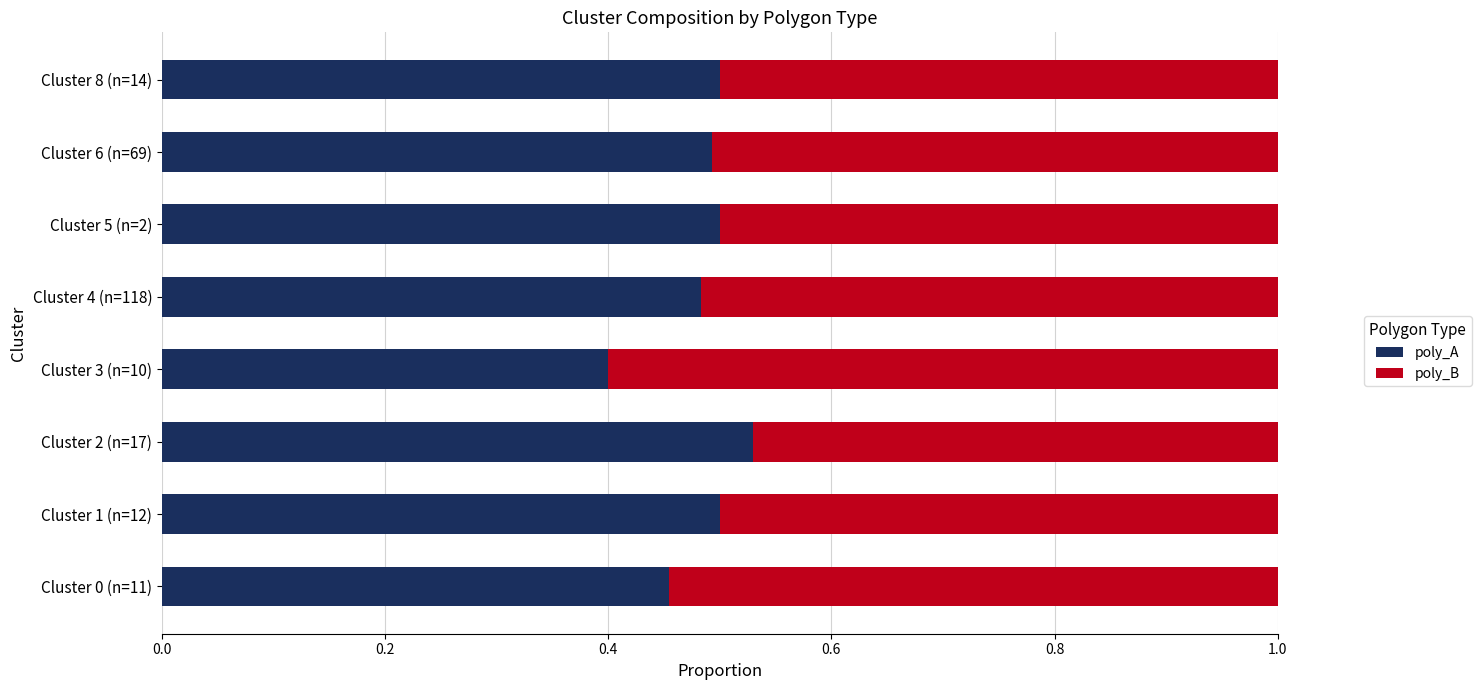

What is the sum of the poly_A values at Cluster 4 (n=118) and Cluster 3 (n=10)?

0.9